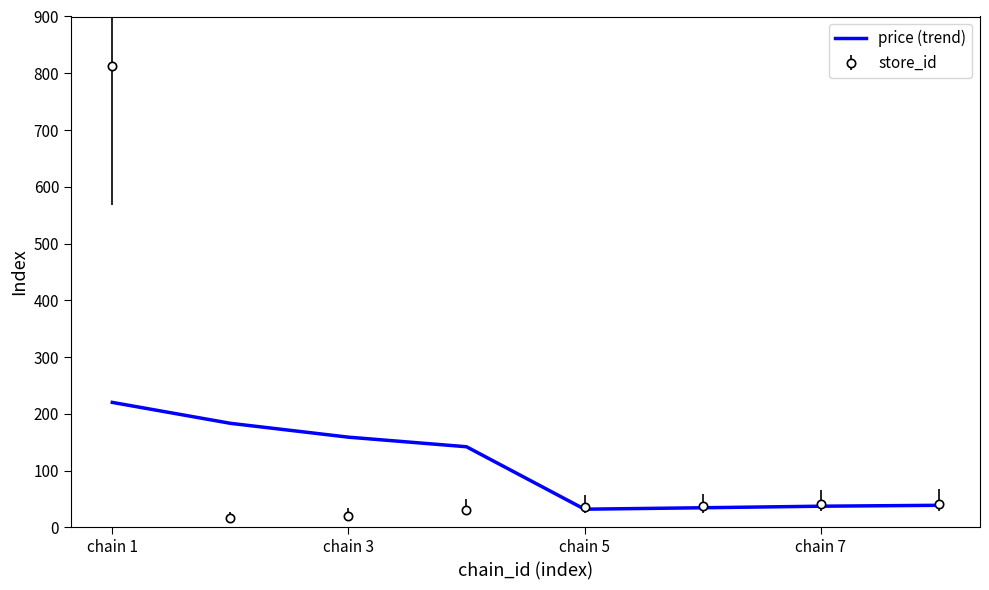

Rank the series by their maximum value, from highest to lowest.

store_id, price (trend)